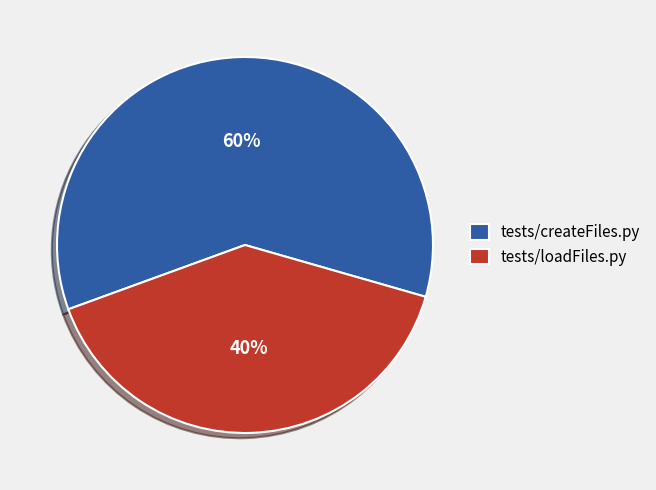

Is tests/loadFiles.py the majority of the pie?

No